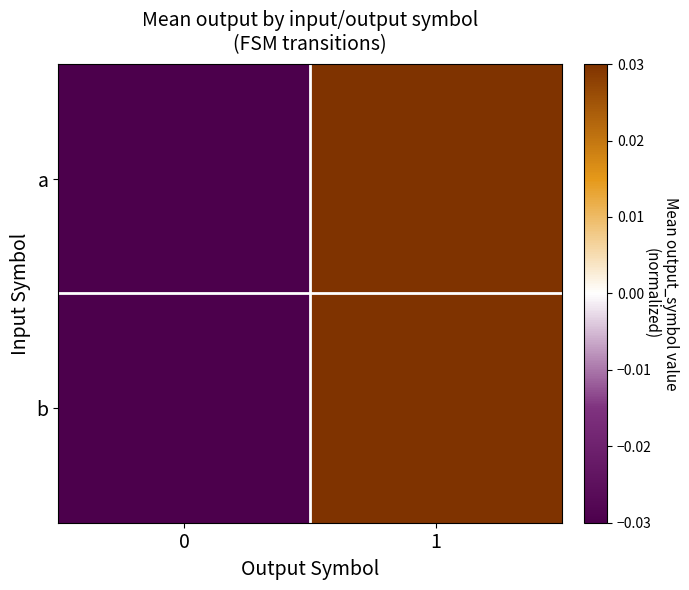

At 1, list the series in order from largest to smallest.

a, b